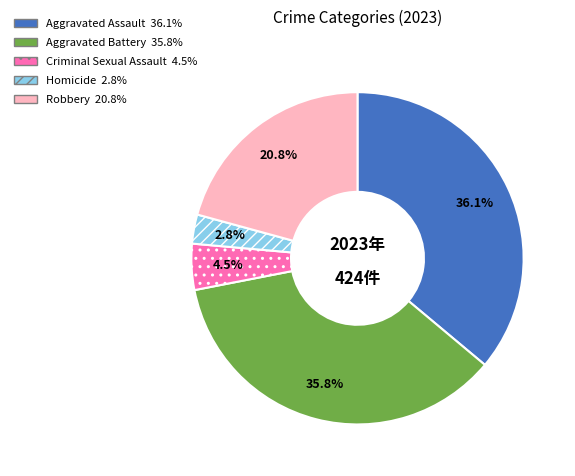

Is it true that Aggravated Assault is 25% of the pie?

False